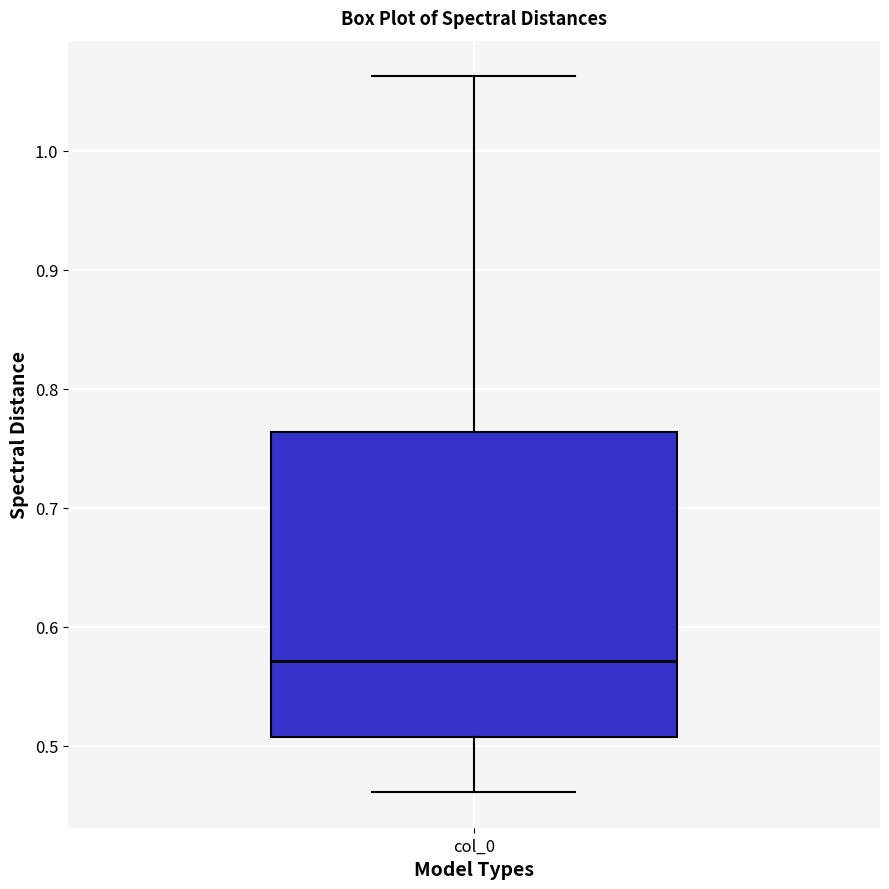

Where is the upper edge of the box for col_0 on the y-axis? The values are not printed on the chart, so give them approximately, as read against the axis.

0.76